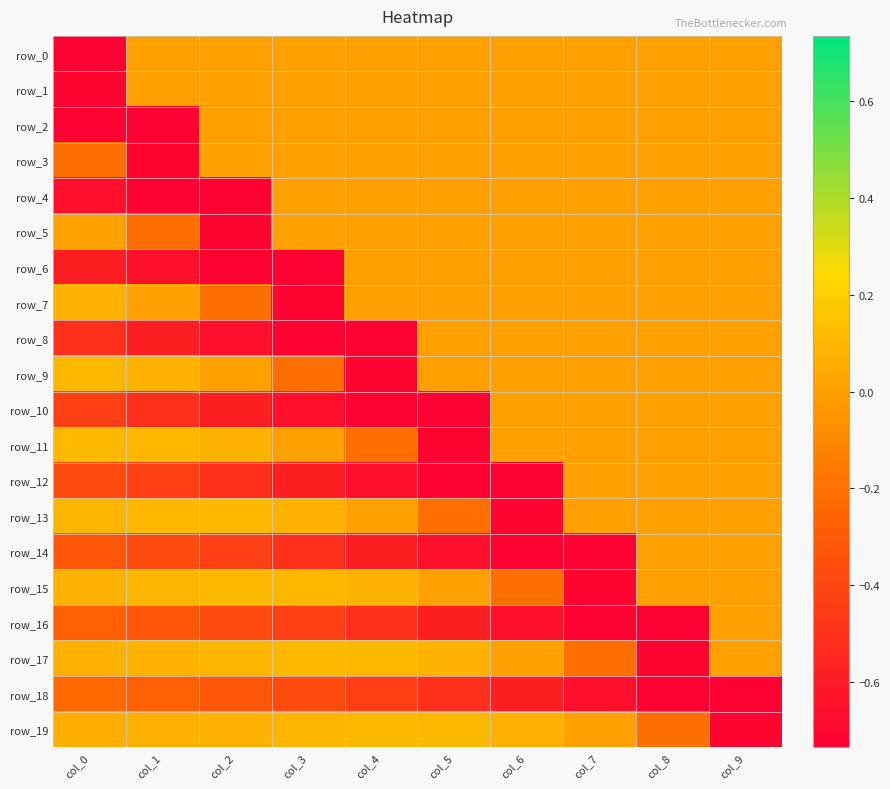

Between col_1 and col_6, which series saw the biggest shift?

row_13